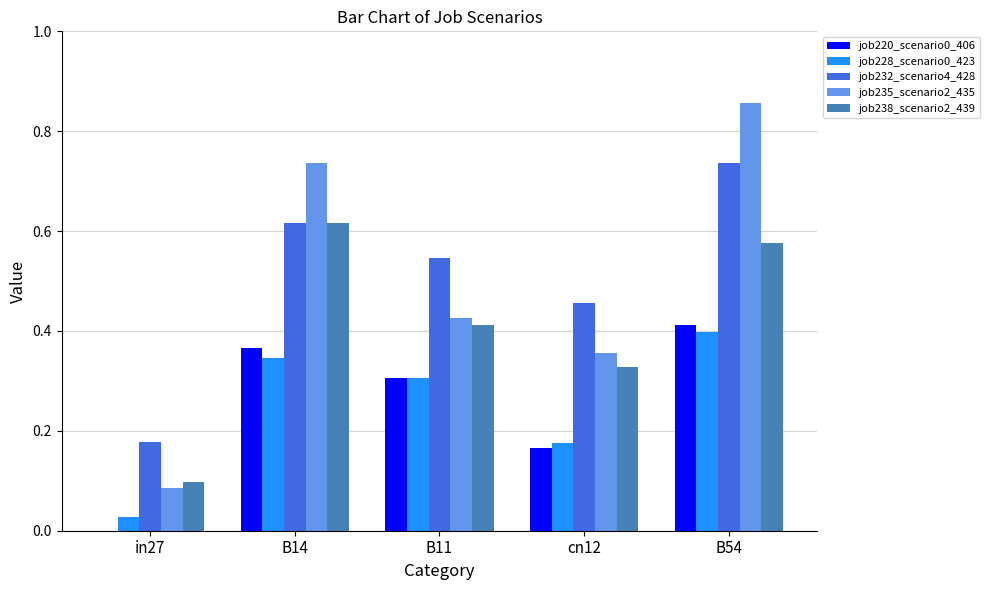

At which category does the chart reach its peak across all series?

B54